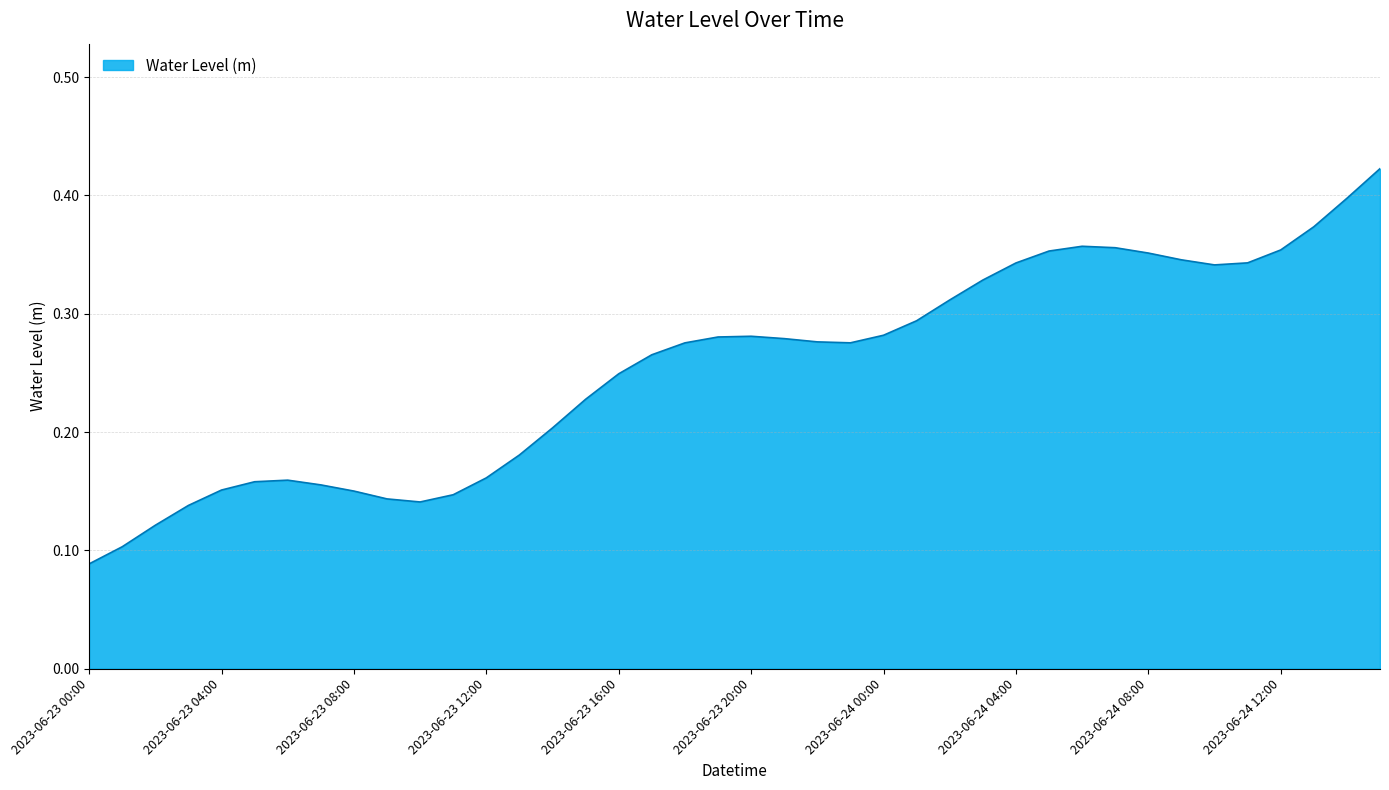

What is the sum of all values?

10.2